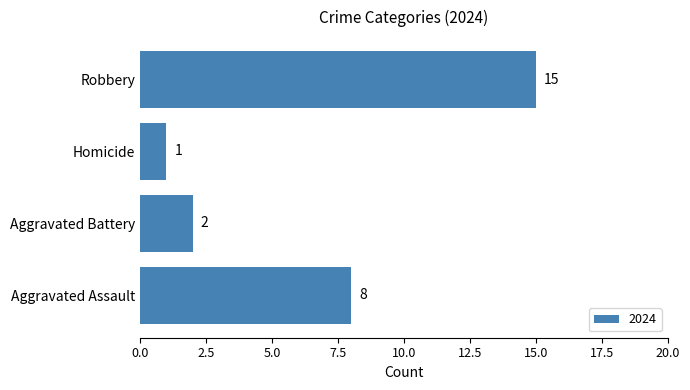

True or false: the data shows 24 at Robbery.

False